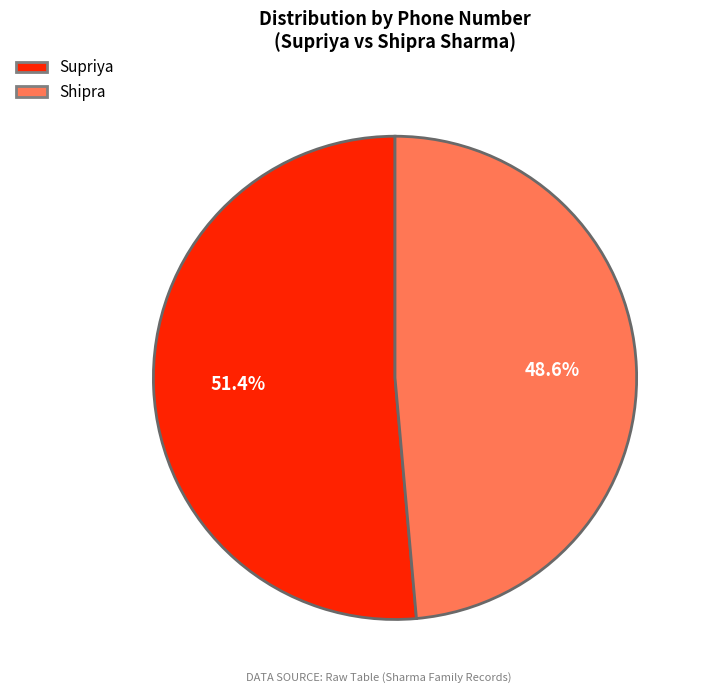

Which category has the biggest portion of the pie?

Supriya